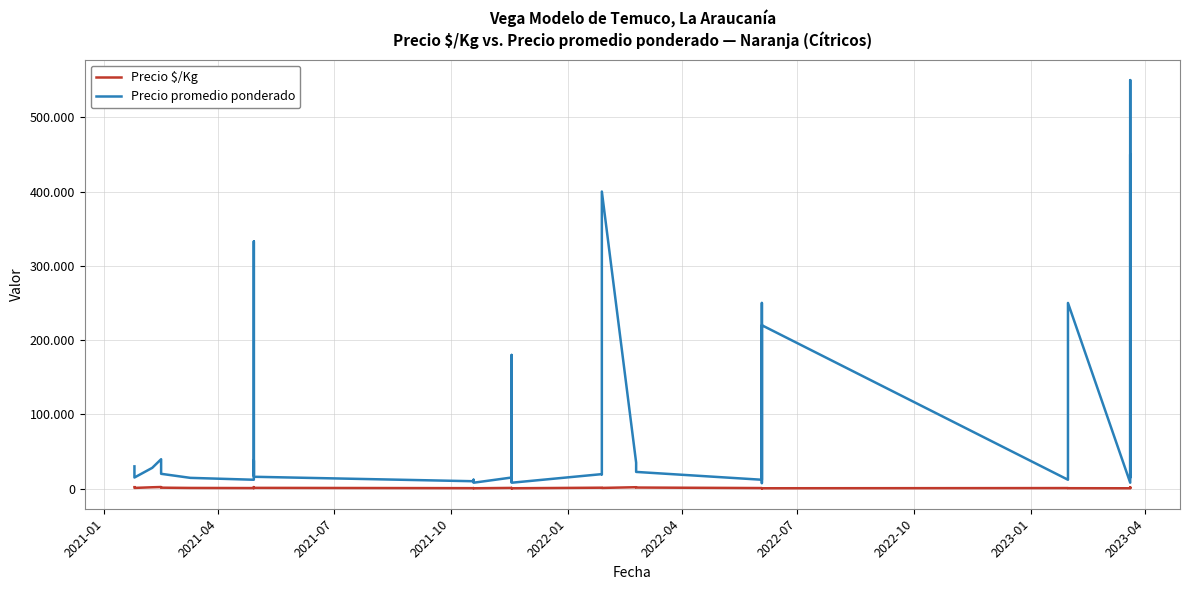

What is the maximum value shown in the chart?

550000